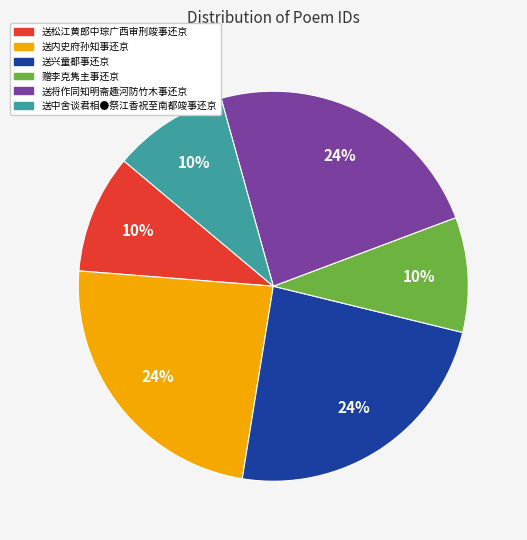

True or false: 送内史府孙知事还京 accounts for 19% of the total.

False